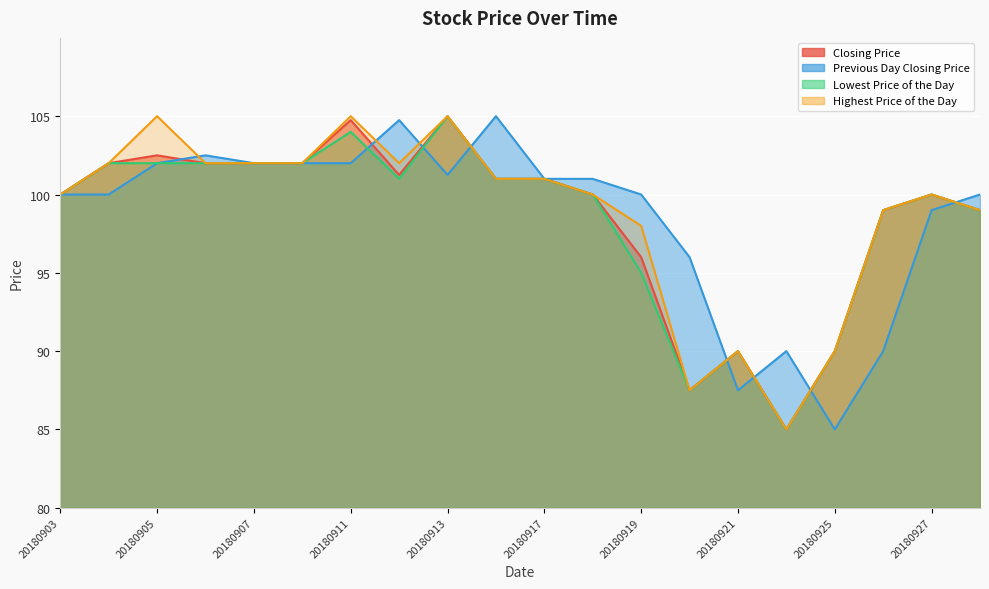

After their last crossing, which series has the higher values: Previous Day Closing Price or Lowest Price of the Day?

Previous Day Closing Price